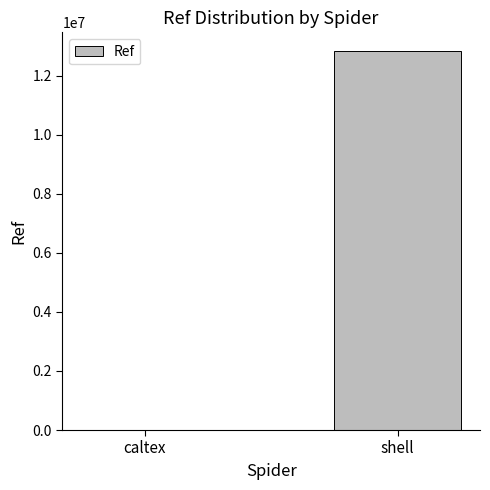

The chart shows a value of 12824985 at shell. True or false?

True